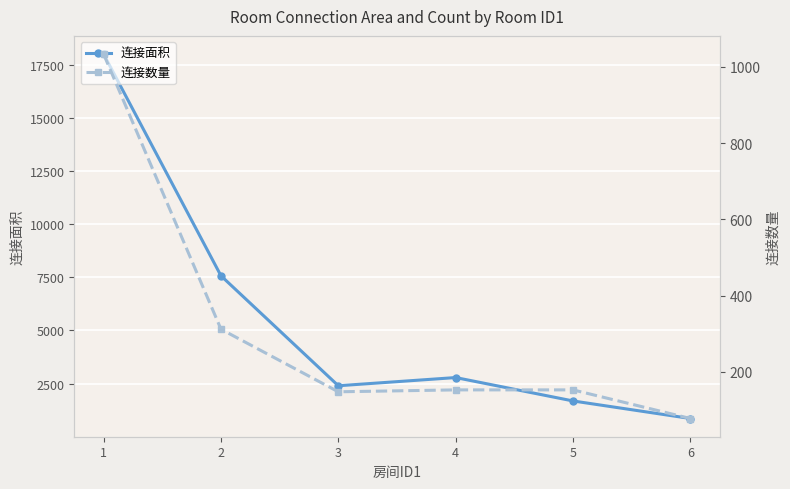

At how many categories does at least one series exceed 15464?

1